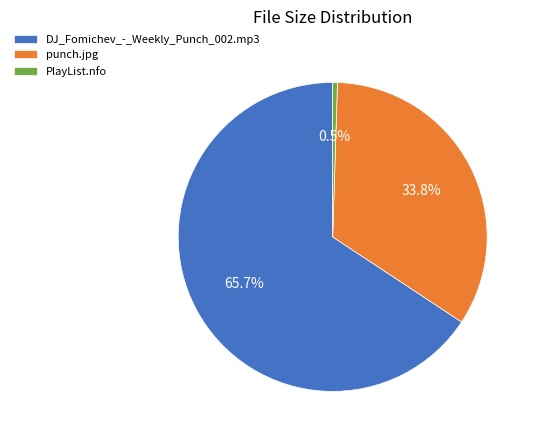

What is the largest slice in the pie chart?

DJ_Fomichev_-_Weekly_Punch_002.mp3